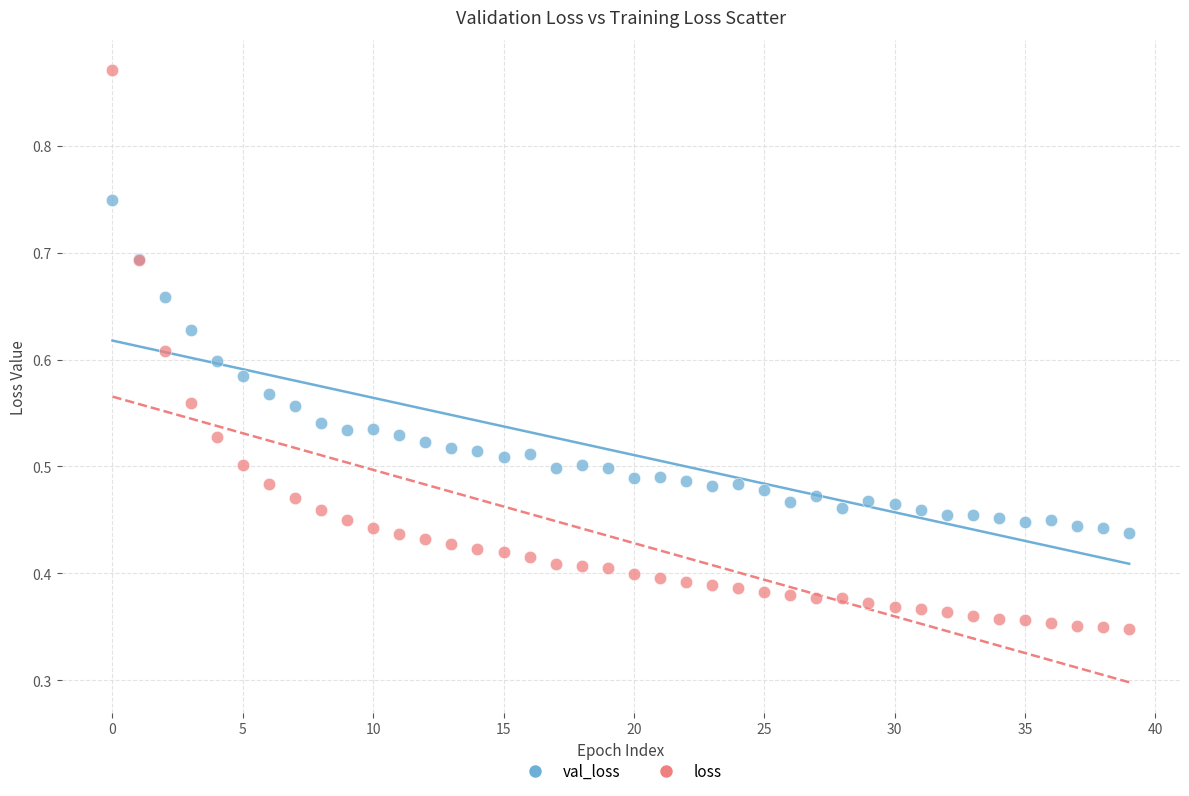

Which series has the widest spread of Y values?

loss